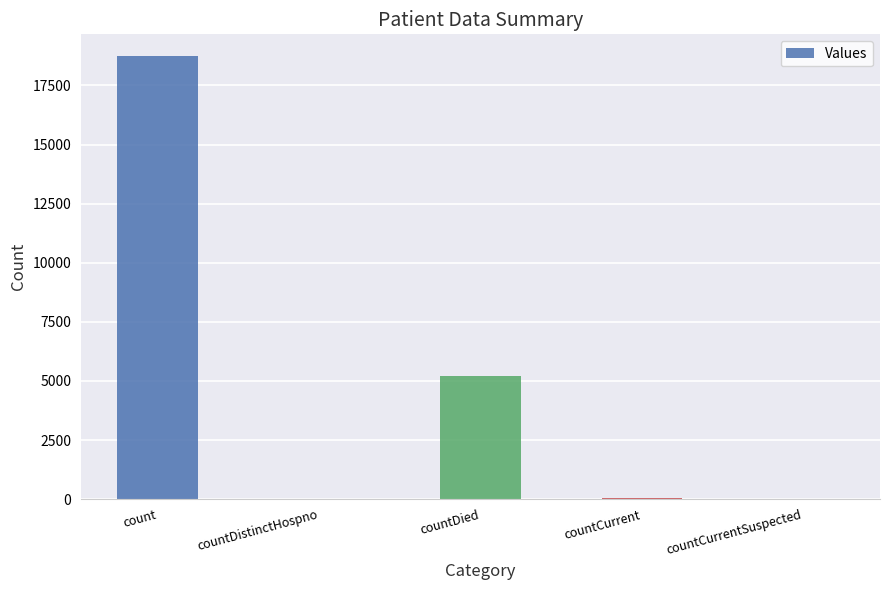

How many distinct data groups are displayed?

1